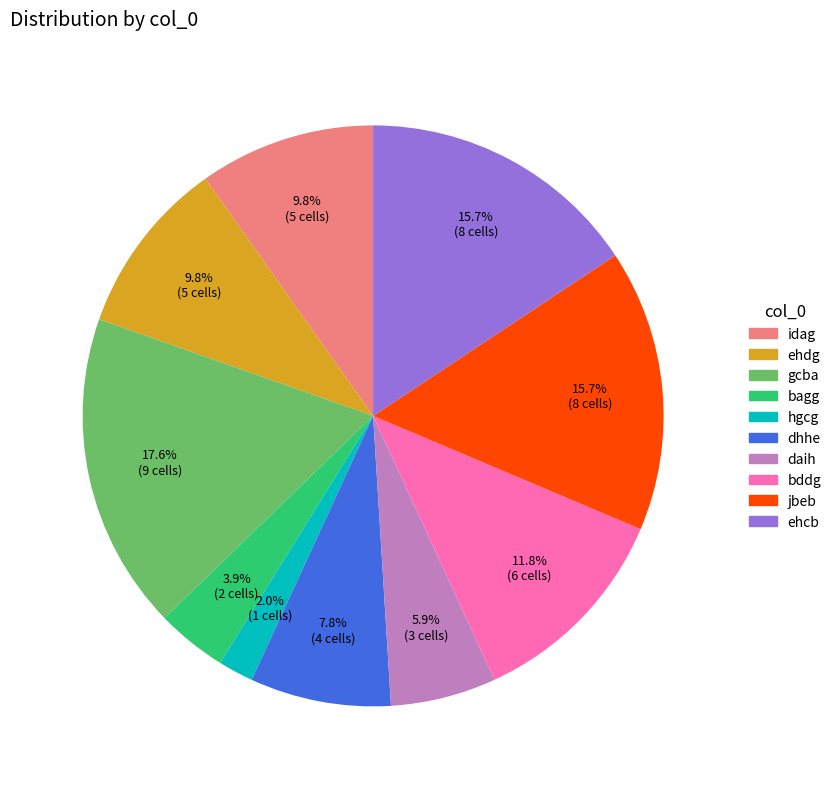

Is there a majority slice in this chart?

No